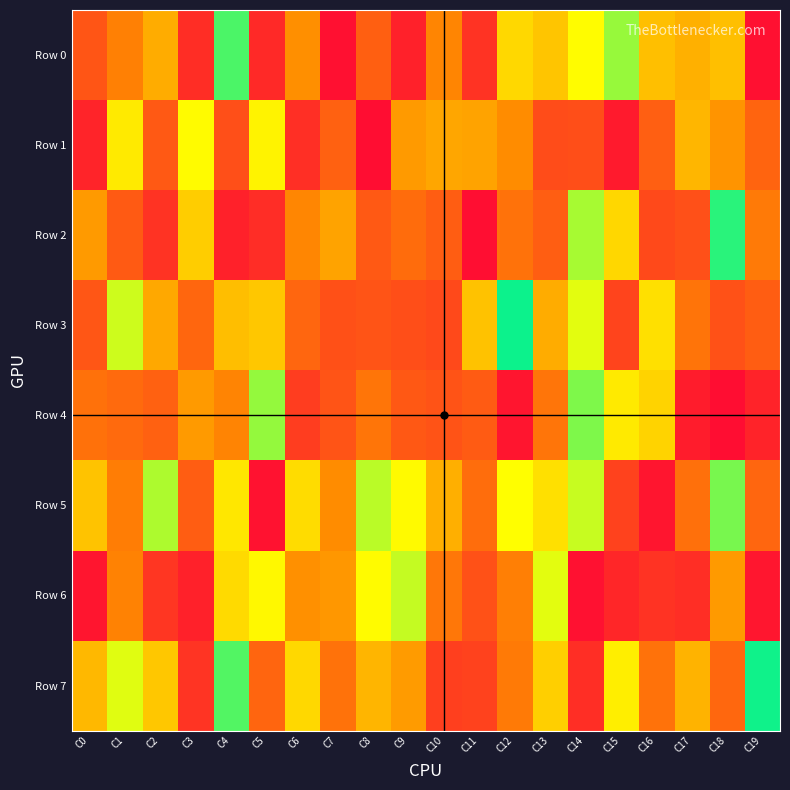

What is the total value across all series at C17?

4433780